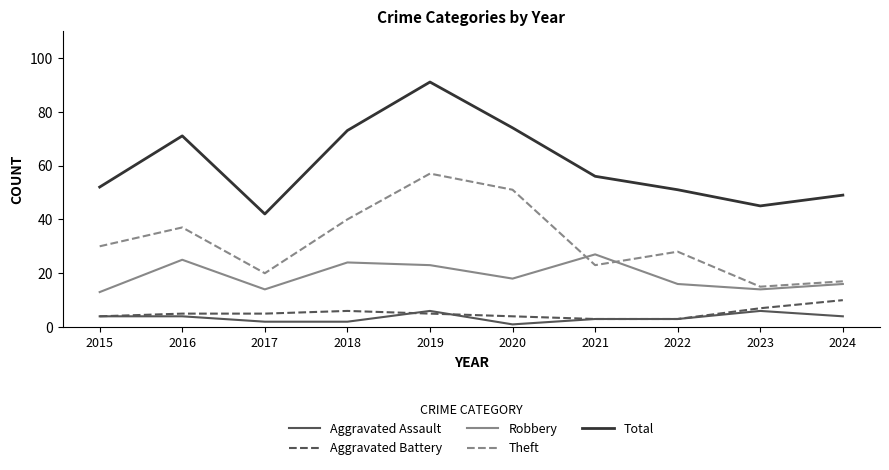

Is this an area chart (filled region under the line)?

No